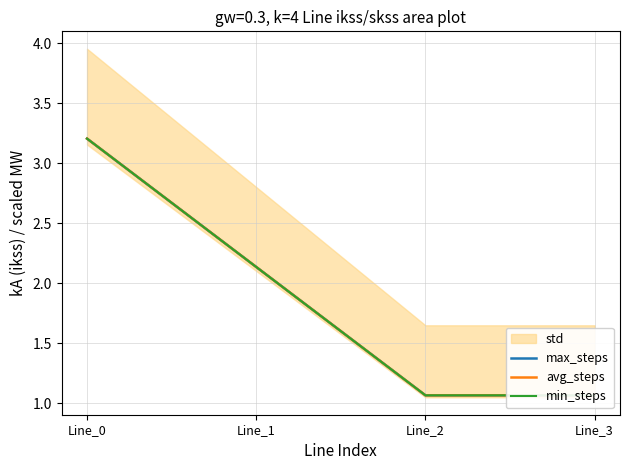

Is it true that avg_steps equals 3.2 at Line_0?

True